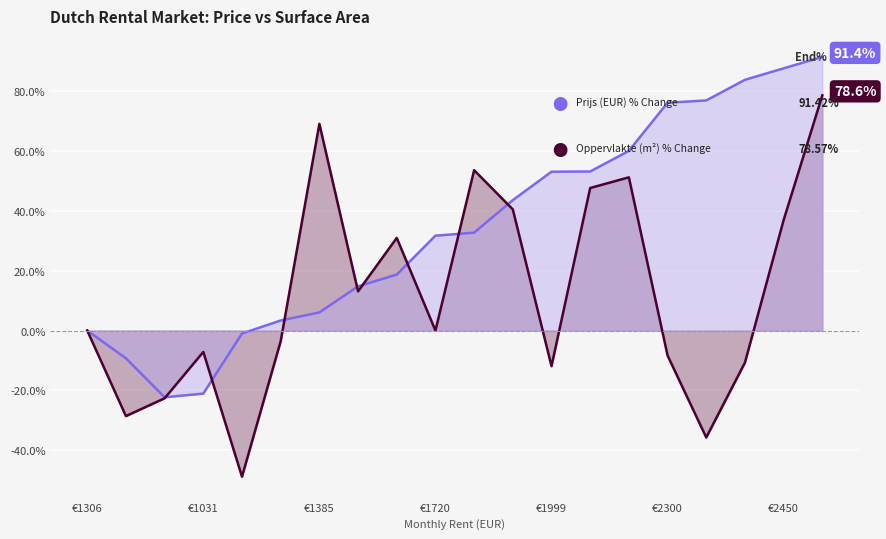

How many values in Avg Prijs per Woningtype are below zero?

4